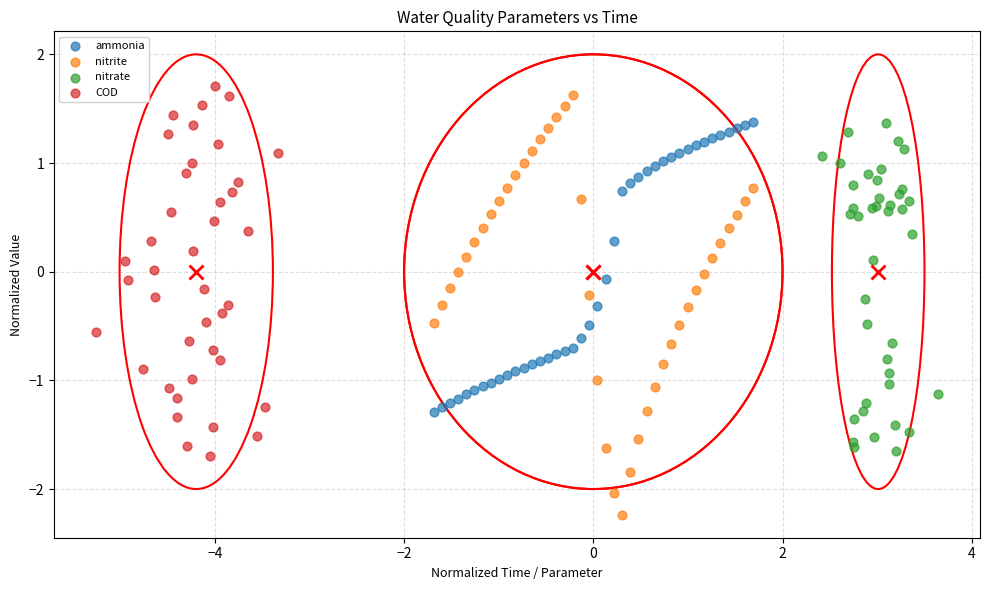

What are all the series names shown in the legend?

ammonia, nitrite, nitrate, COD